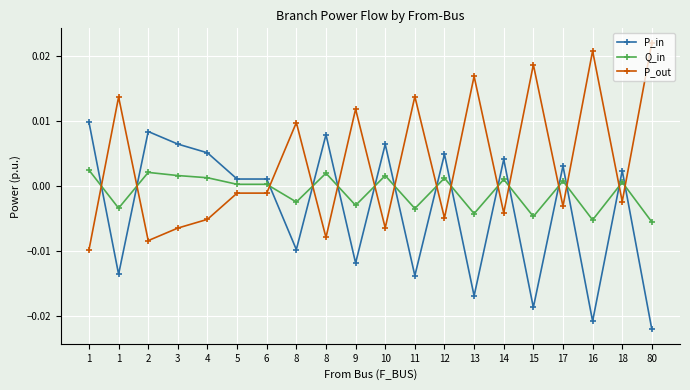

At which category is the sum across all series the highest?

1